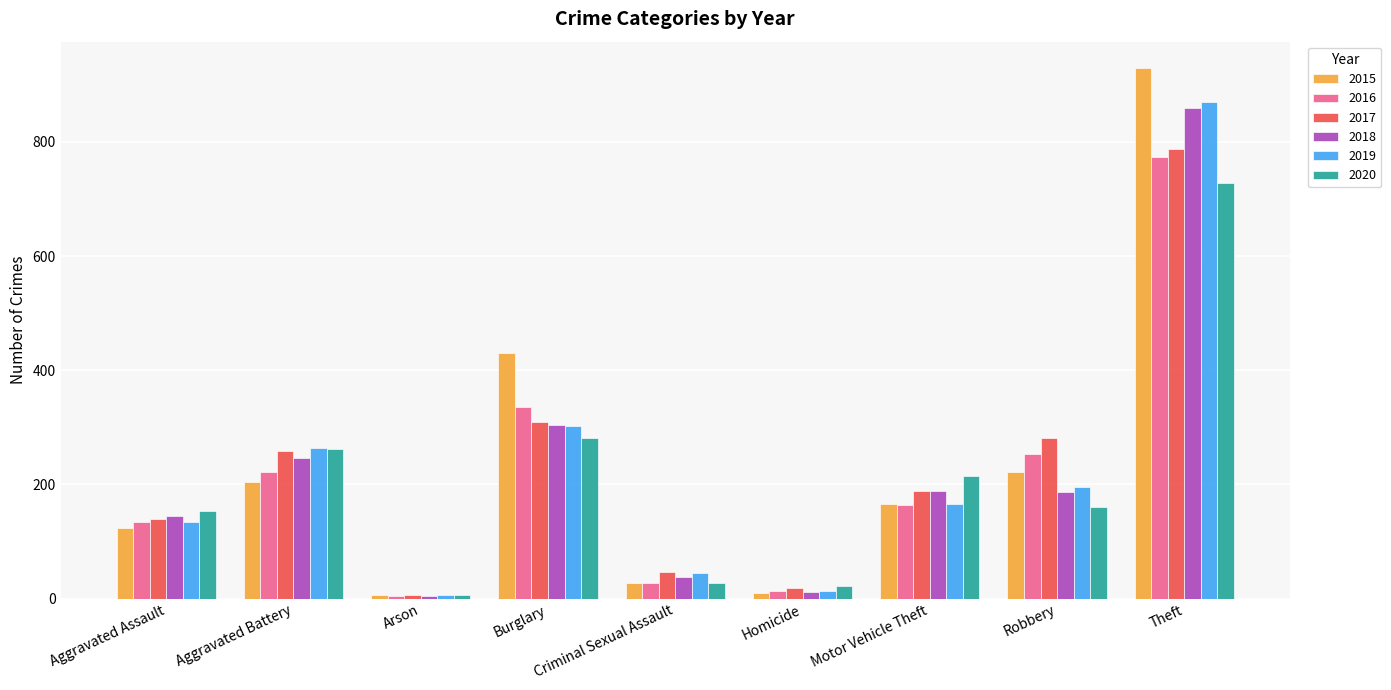

What is the sum of all 2015 values?

2119